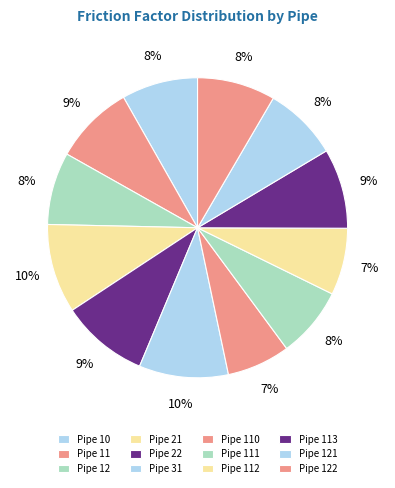

How many slices are in this pie chart?

12